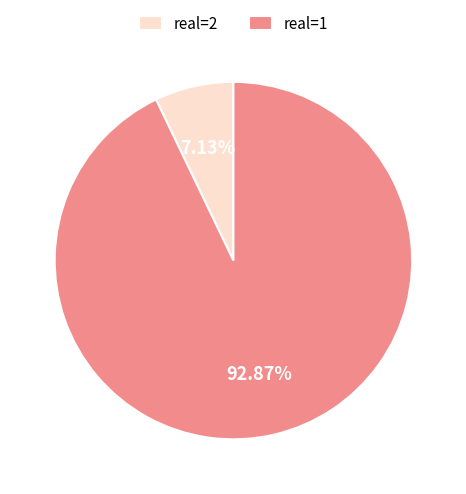

Rank the categories by value from lowest to highest.

real=2, real=1